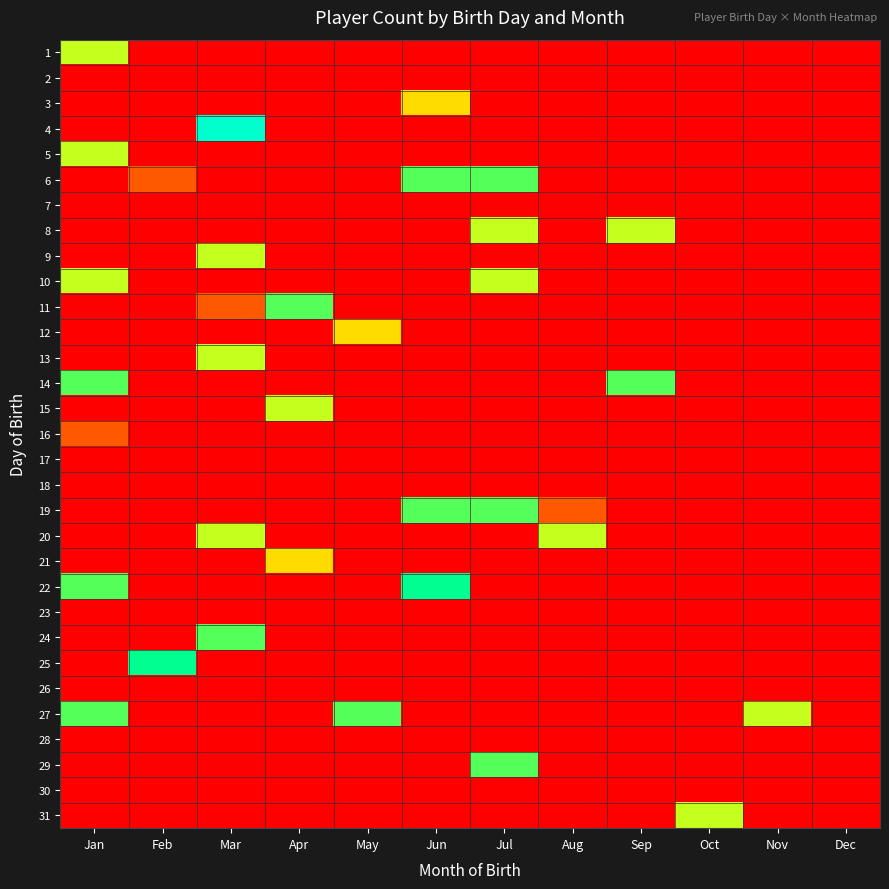

Between Aug and Dec, which is larger?

Aug